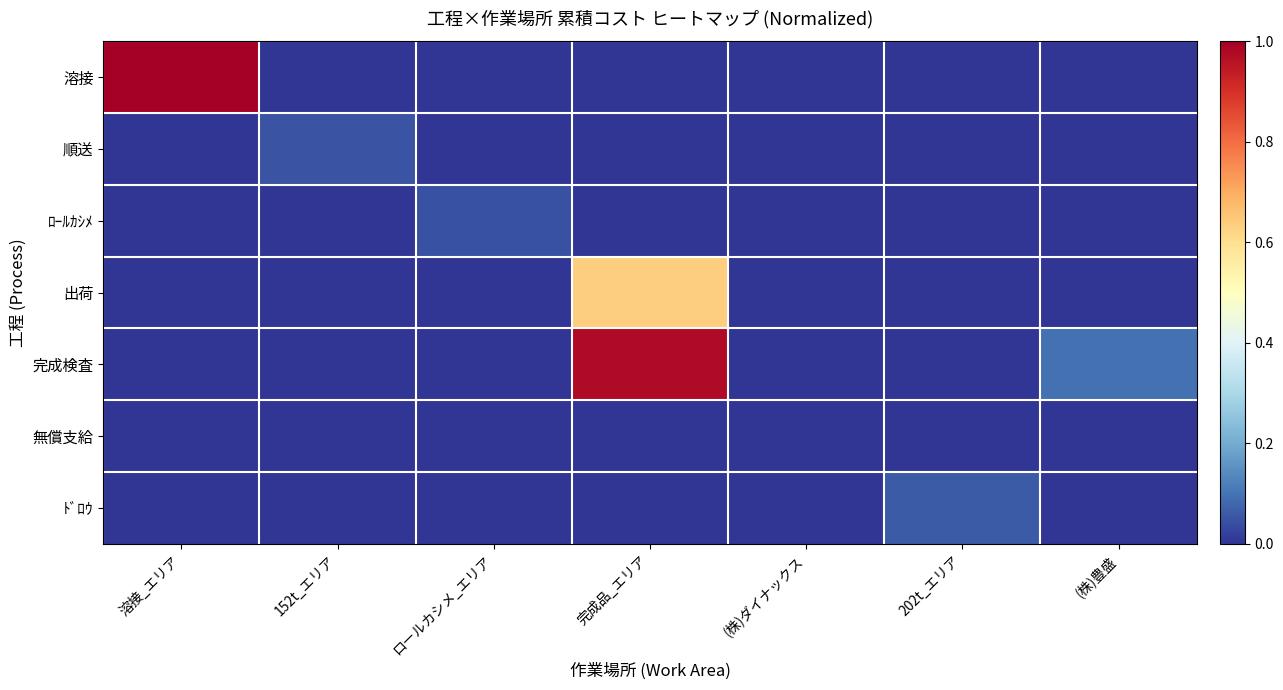

Which series changed the most between 152t_エリア and 完成品_エリア?

完成検査